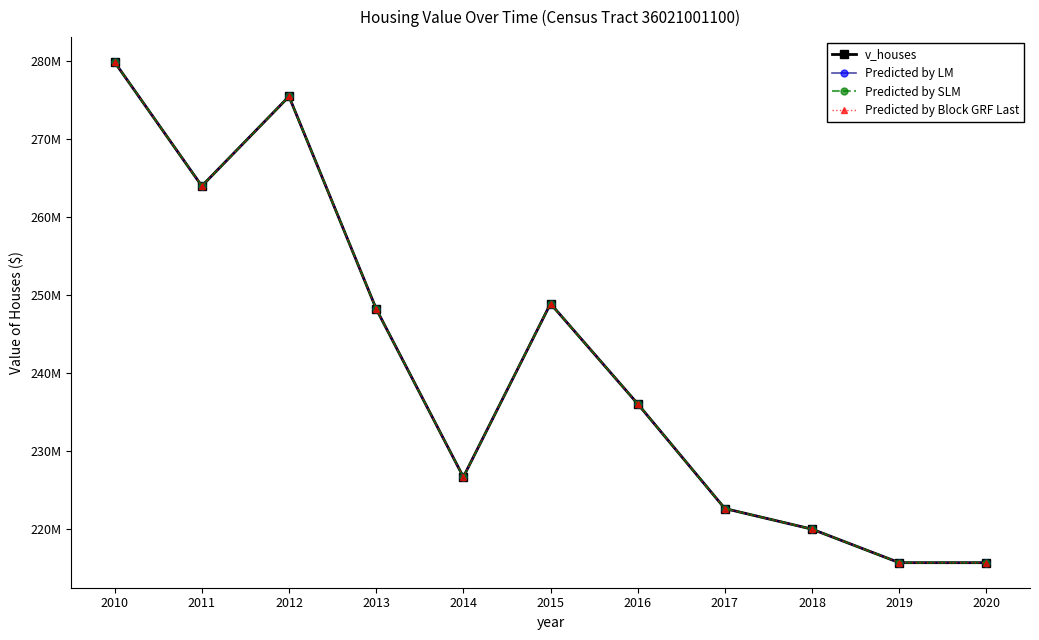

Rank the categories by v_houses value from highest to lowest.

2010, 2012, 2011, 2015, 2013, 2016, 2014, 2017, 2018, 2019, 2020